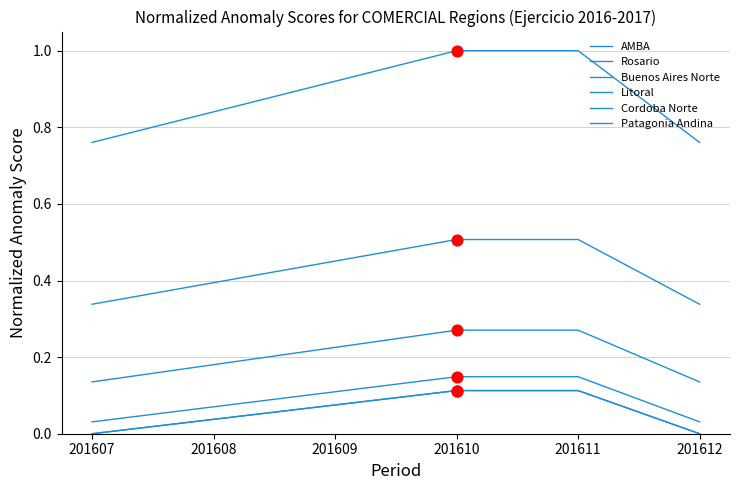

Does the chart have visible grid lines?

Yes